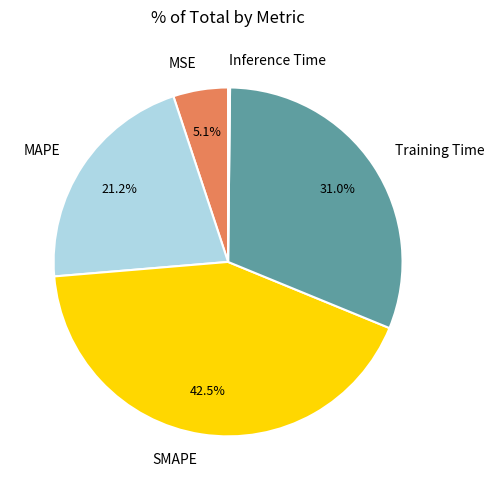

To the nearest percent, what portion does MSE represent?

5%